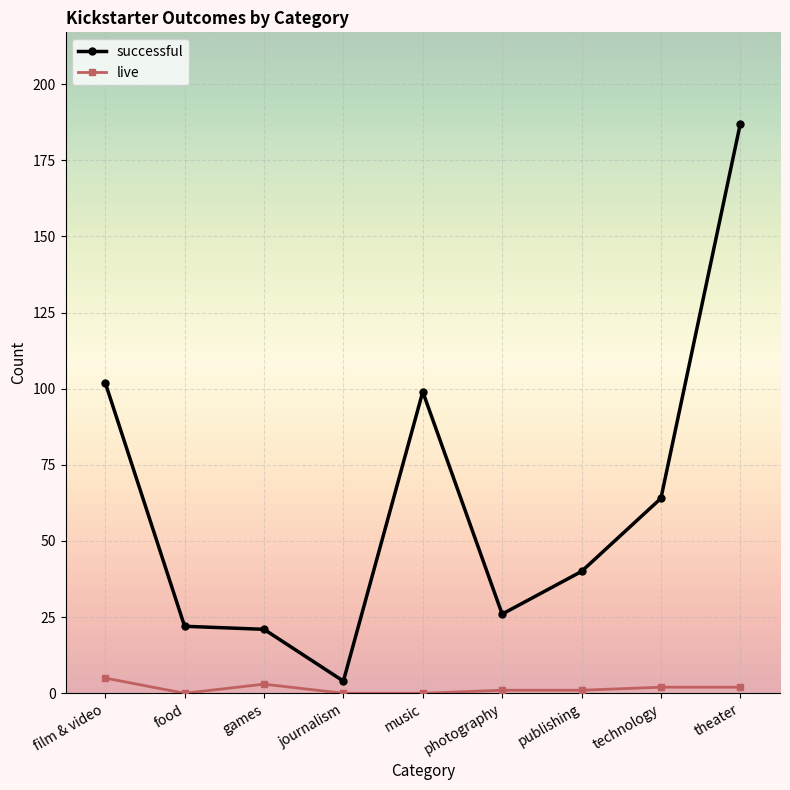

What is the value of the live point at the 3rd from the left?

3